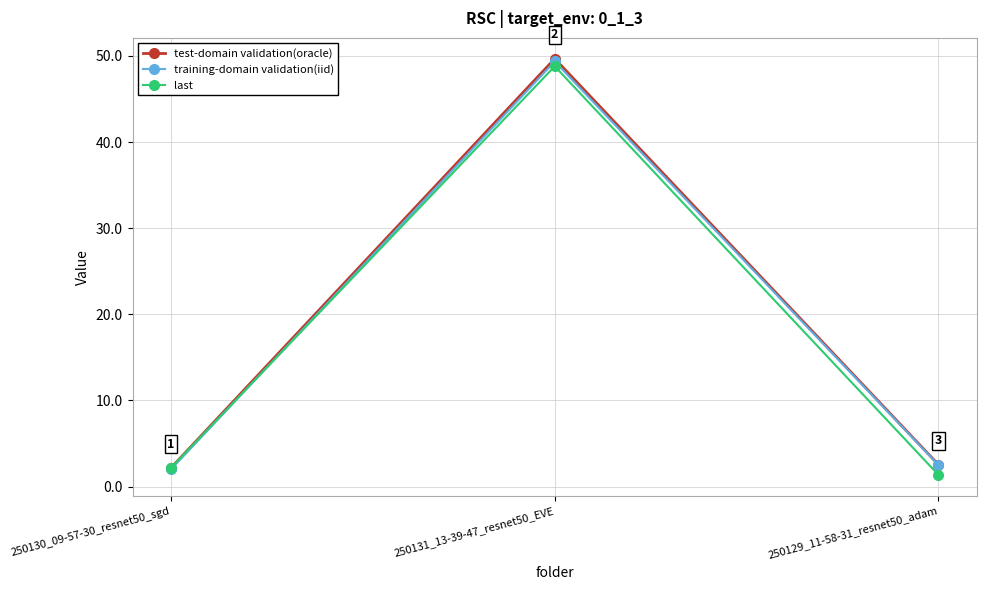

What is the total value across all series at 250129_11-58-31_resnet50_adam?

6.4